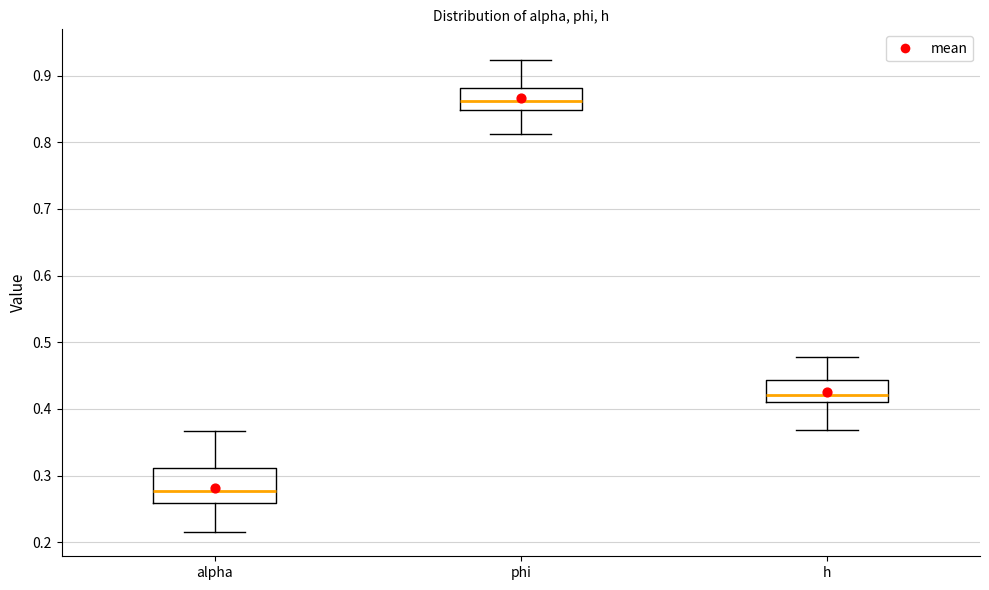

Reading left to right, read every box against the y-axis: the position of its median line, the range the box covers, and the ends of its whiskers. The values are not printed on the chart, so give them approximately, as read against the axis.

alpha: median 0.28, box 0.26 to 0.31, whiskers 0.21 to 0.37
phi: median 0.86, box 0.85 to 0.88, whiskers 0.81 to 0.92
h: median 0.42, box 0.41 to 0.44, whiskers 0.37 to 0.48